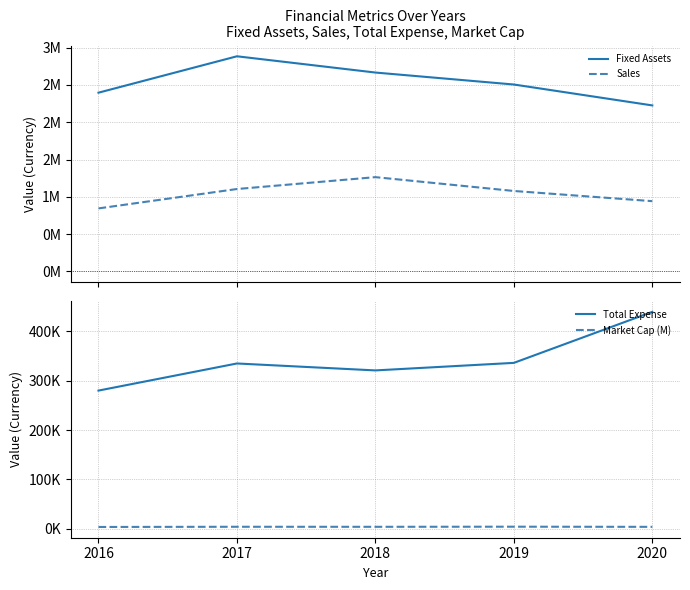

Where is the first local minimum for Total Expense?

2018